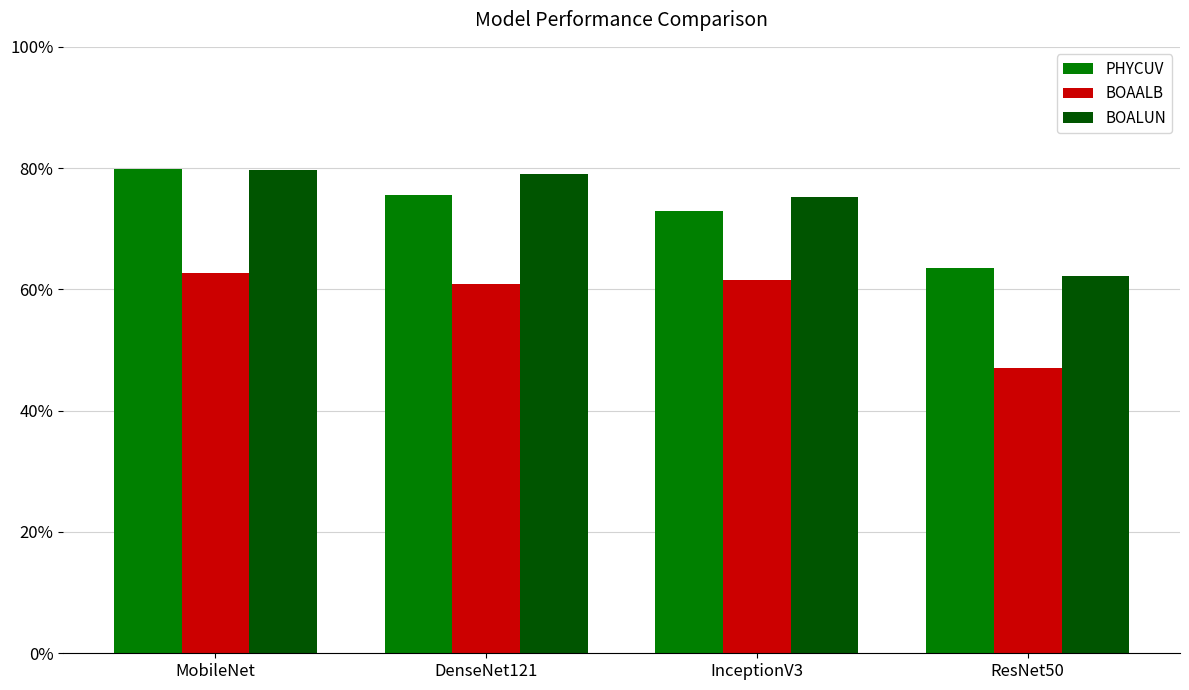

What position from the right is InceptionV3?

2